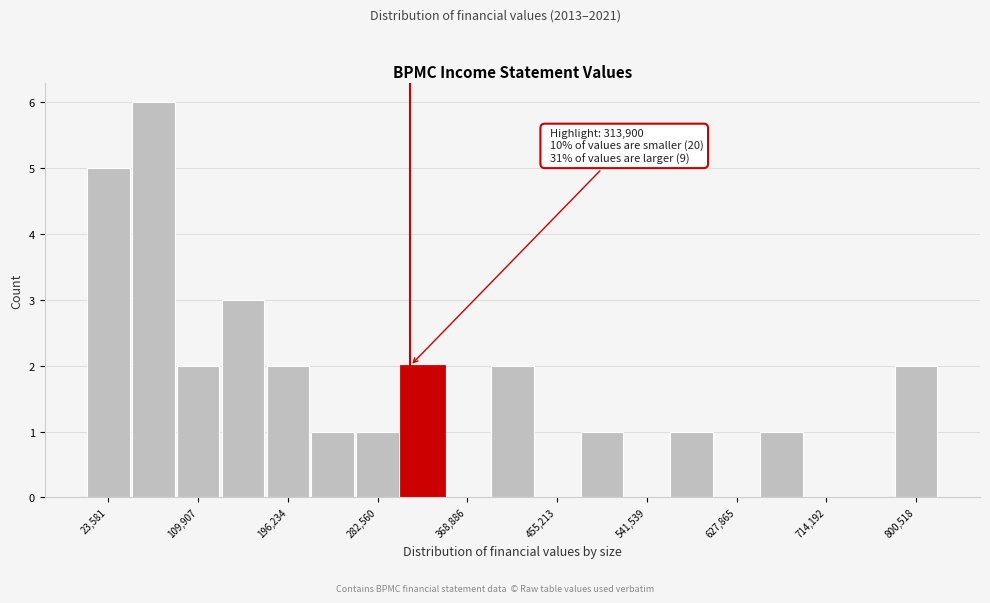

Which range on the x-axis has the tallest bar?

50000 to 90000